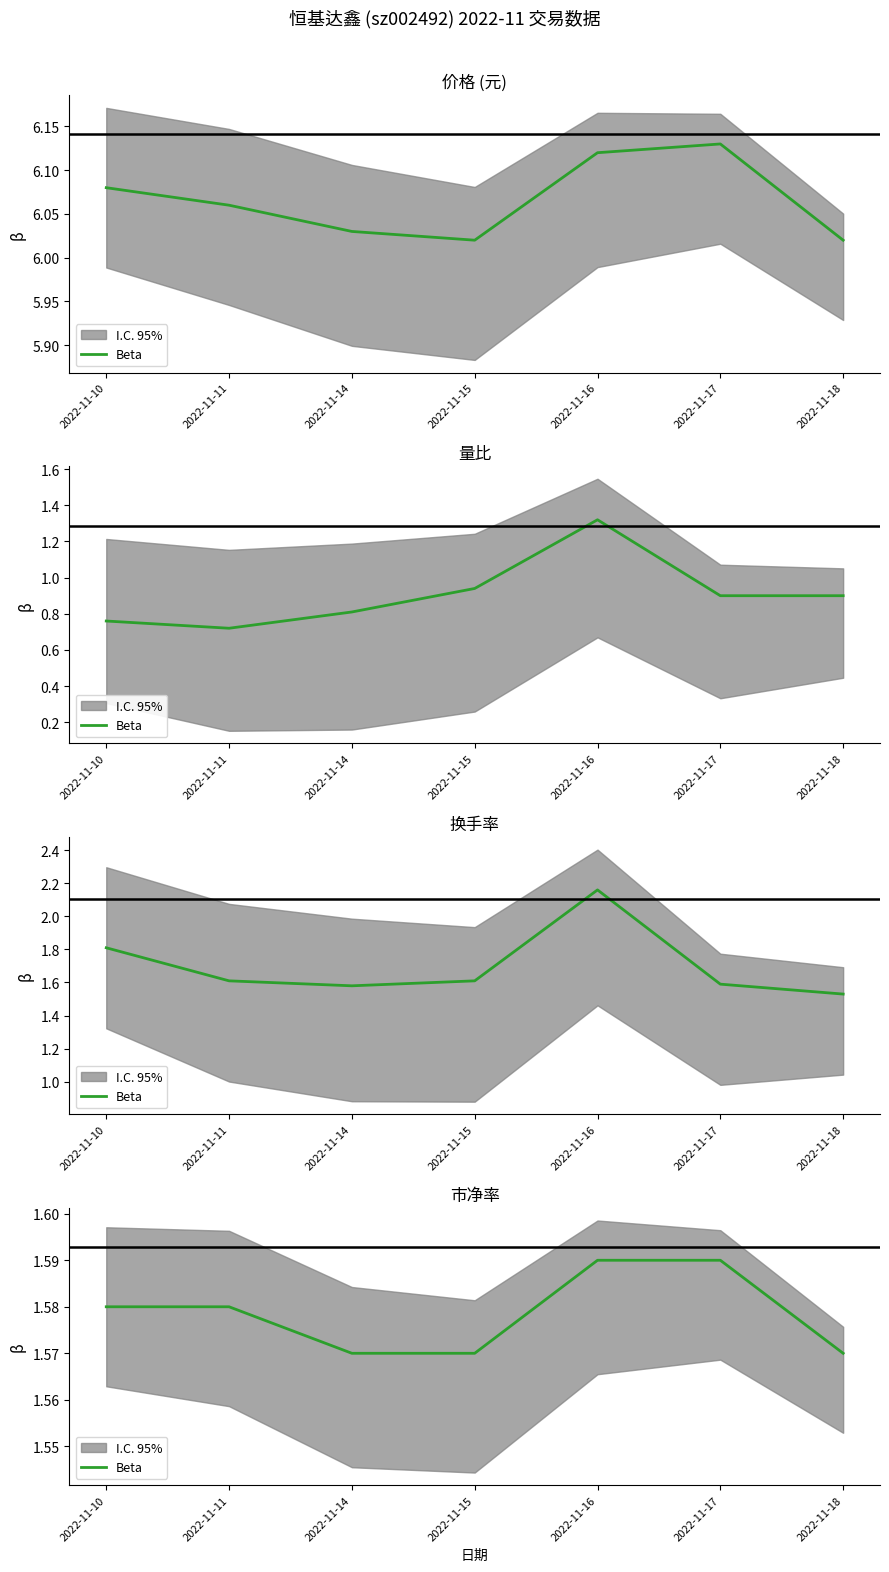

True or false: there are more than 0 points higher than both neighbors.

False